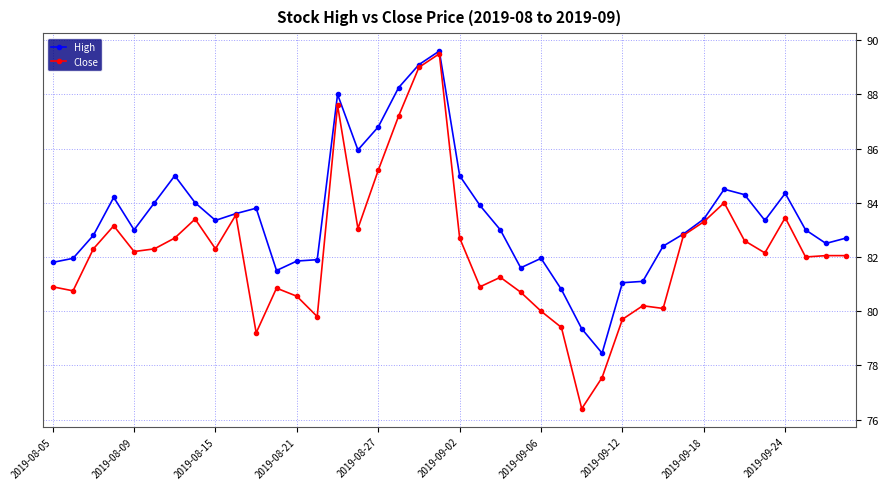

What is the greatest value displayed?

89.6